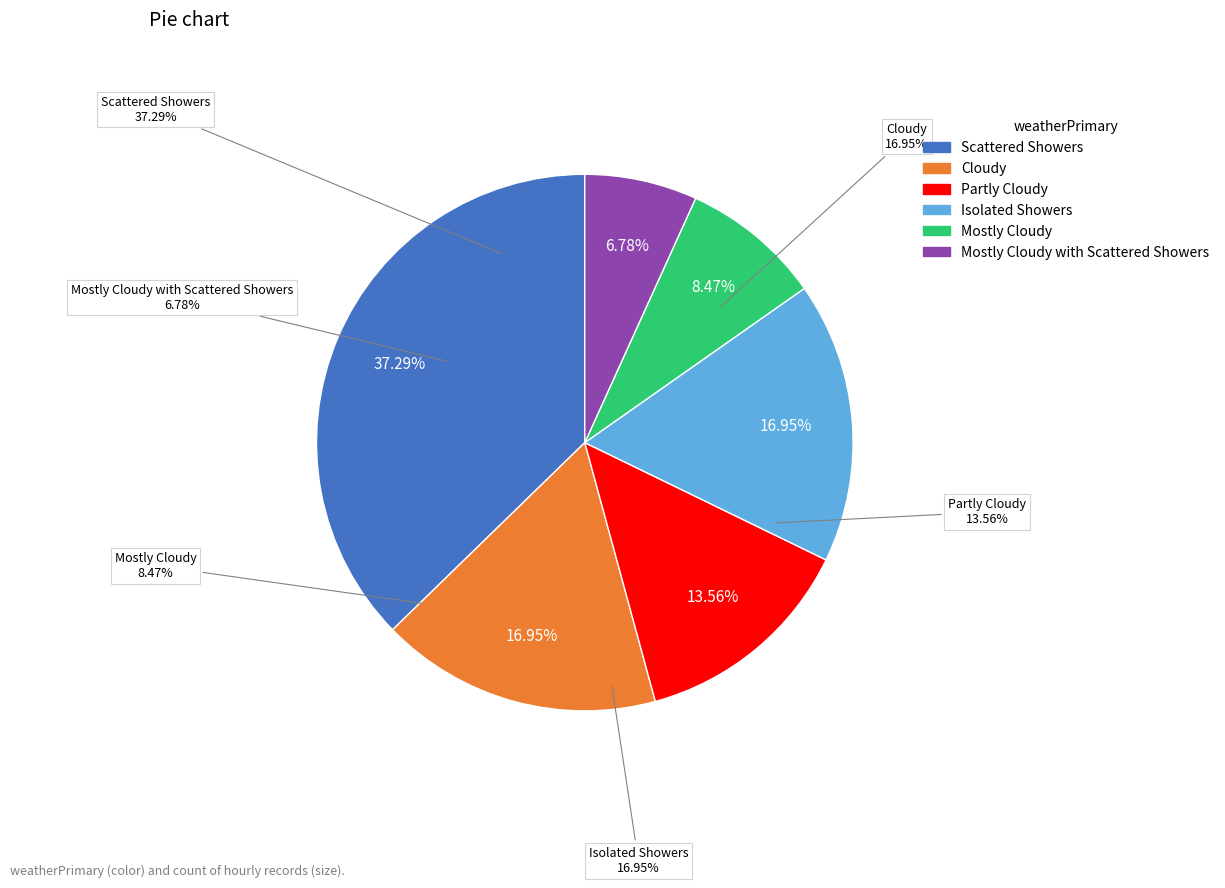

What is the largest slice in the pie chart?

Scattered Showers